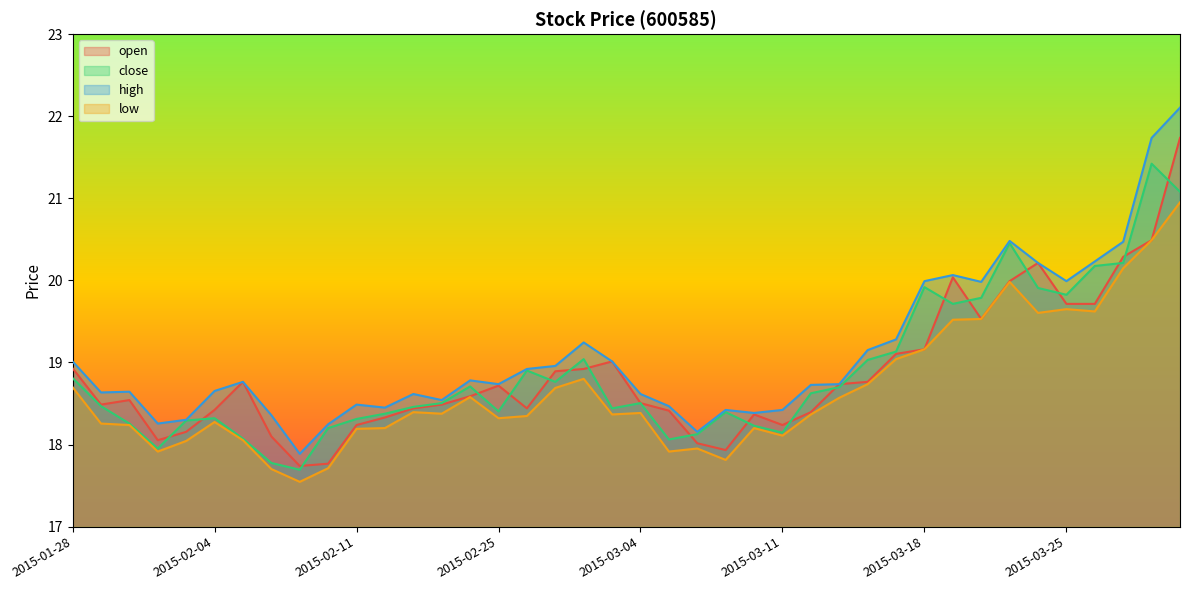

Reading right to left, what are all the values shown in this chart?

open: 2015-03-31=21.7	2015-03-30=20.5	2015-03-27=20.3	2015-03-26=19.7	2015-03-25=19.7	2015-03-24=20.2	2015-03-23=20.0	2015-03-20=19.5	2015-03-19=20.0	2015-03-18=19.2	2015-03-17=19.1	2015-03-16=18.8	2015-03-13=18.7	2015-03-12=18.4	2015-03-11=18.2	2015-03-10=18.4	2015-03-09=17.9	2015-03-06=18.0	2015-03-05=18.4	2015-03-04=18.5	2015-03-03=19.0	2015-03-02=18.9	2015-02-27=18.9	2015-02-26=18.4	2015-02-25=18.7	2015-02-17=18.6	2015-02-16=18.5	2015-02-13=18.4	2015-02-12=18.3	2015-02-11=18.2	2015-02-10=17.8	2015-02-09=17.7	2015-02-06=18.1	2015-02-05=18.8	2015-02-04=18.4	2015-02-03=18.2	2015-02-02=18.1	2015-01-30=18.5	2015-01-29=18.5	2015-01-28=18.9
close: 2015-03-31=21.1	2015-03-30=21.4	2015-03-27=20.2	2015-03-26=20.2	2015-03-25=19.8	2015-03-24=19.9	2015-03-23=20.5	2015-03-20=19.8	2015-03-19=19.7	2015-03-18=19.9	2015-03-17=19.1	2015-03-16=19.0	2015-03-13=18.7	2015-03-12=18.6	2015-03-11=18.1	2015-03-10=18.2	2015-03-09=18.4	2015-03-06=18.1	2015-03-05=18.1	2015-03-04=18.5	2015-03-03=18.4	2015-03-02=19.0	2015-02-27=18.8	2015-02-26=18.9	2015-02-25=18.4	2015-02-17=18.7	2015-02-16=18.5	2015-02-13=18.5	2015-02-12=18.4	2015-02-11=18.3	2015-02-10=18.2	2015-02-09=17.7	2015-02-06=17.8	2015-02-05=18.1	2015-02-04=18.3	2015-02-03=18.3	2015-02-02=18.0	2015-01-30=18.3	2015-01-29=18.5	2015-01-28=18.8
high: 2015-03-31=22.1	2015-03-30=21.7	2015-03-27=20.5	2015-03-26=20.2	2015-03-25=20.0	2015-03-24=20.2	2015-03-23=20.5	2015-03-20=20.0	2015-03-19=20.1	2015-03-18=20.0	2015-03-17=19.3	2015-03-16=19.2	2015-03-13=18.7	2015-03-12=18.7	2015-03-11=18.4	2015-03-10=18.4	2015-03-09=18.4	2015-03-06=18.2	2015-03-05=18.5	2015-03-04=18.6	2015-03-03=19.0	2015-03-02=19.2	2015-02-27=19.0	2015-02-26=18.9	2015-02-25=18.7	2015-02-17=18.8	2015-02-16=18.5	2015-02-13=18.6	2015-02-12=18.4	2015-02-11=18.5	2015-02-10=18.2	2015-02-09=17.9	2015-02-06=18.4	2015-02-05=18.8	2015-02-04=18.7	2015-02-03=18.3	2015-02-02=18.3	2015-01-30=18.6	2015-01-29=18.6	2015-01-28=19.0
low: 2015-03-31=21.0	2015-03-30=20.5	2015-03-27=20.1	2015-03-26=19.6	2015-03-25=19.6	2015-03-24=19.6	2015-03-23=20.0	2015-03-20=19.5	2015-03-19=19.5	2015-03-18=19.2	2015-03-17=19.0	2015-03-16=18.7	2015-03-13=18.6	2015-03-12=18.4	2015-03-11=18.1	2015-03-10=18.2	2015-03-09=17.8	2015-03-06=18.0	2015-03-05=17.9	2015-03-04=18.4	2015-03-03=18.4	2015-03-02=18.8	2015-02-27=18.7	2015-02-26=18.3	2015-02-25=18.3	2015-02-17=18.6	2015-02-16=18.4	2015-02-13=18.4	2015-02-12=18.2	2015-02-11=18.2	2015-02-10=17.7	2015-02-09=17.5	2015-02-06=17.7	2015-02-05=18.1	2015-02-04=18.3	2015-02-03=18.0	2015-02-02=17.9	2015-01-30=18.2	2015-01-29=18.3	2015-01-28=18.7